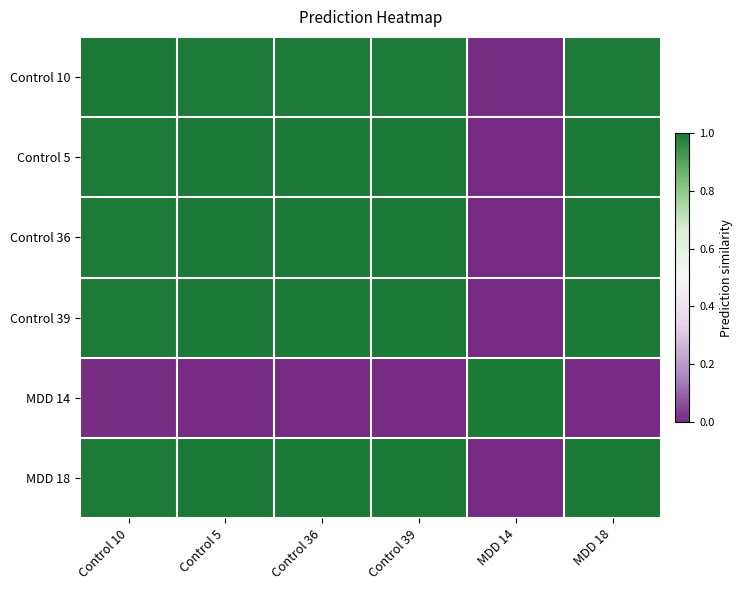

At MDD 14, list the series in order from largest to smallest.

MDD 14, Control 10, MDD 18, Control 5, Control 36, Control 39